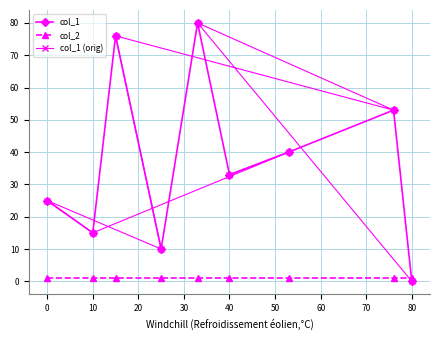

Is the value of col_1 at 0 greater than the value of col_2 at 80?

Yes